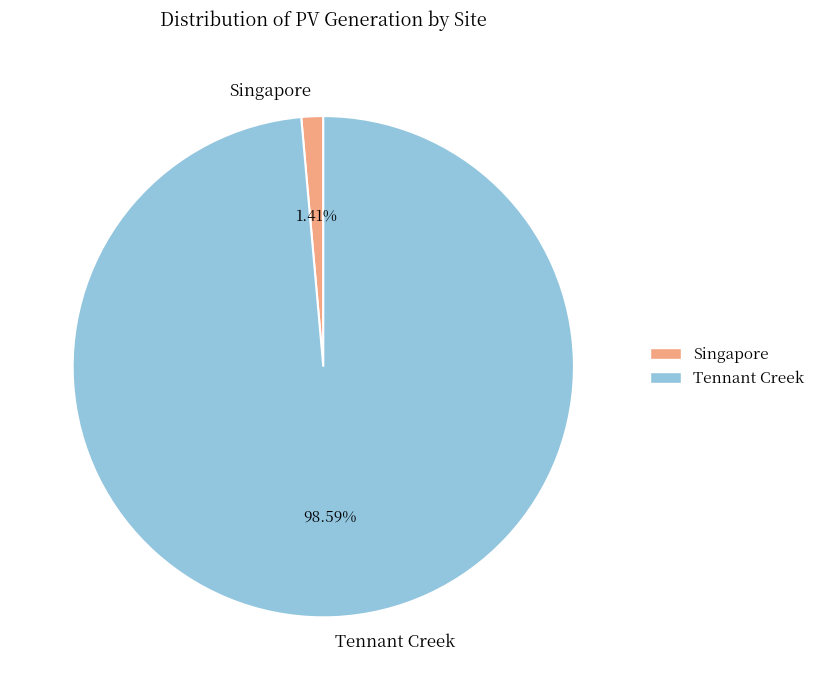

Which slice is the largest?

Tennant Creek